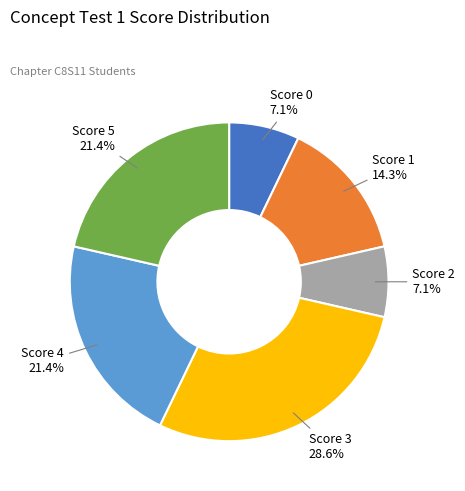

What is the ratio of the value at Score 3 to the value at Score 1?

2.0